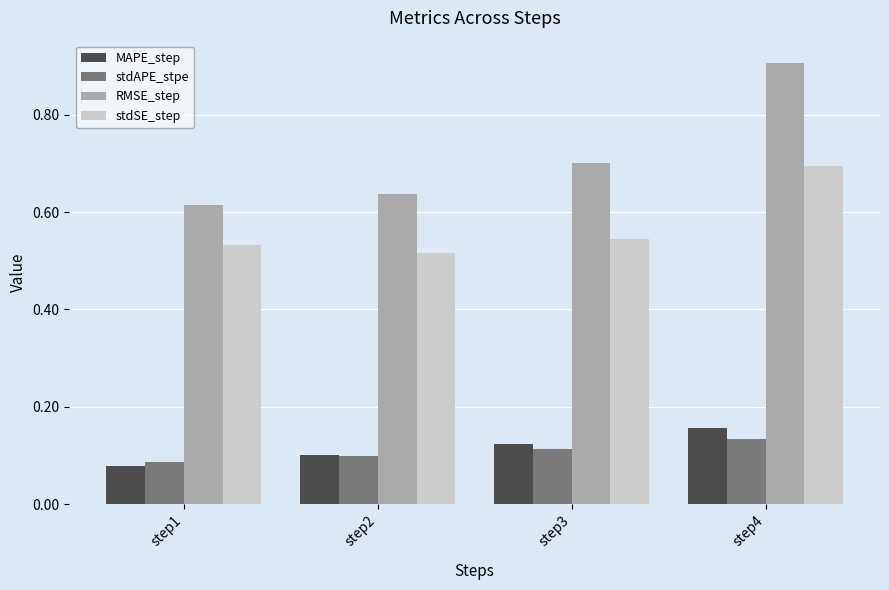

Which category has the highest value in the stdSE_step series?

step4